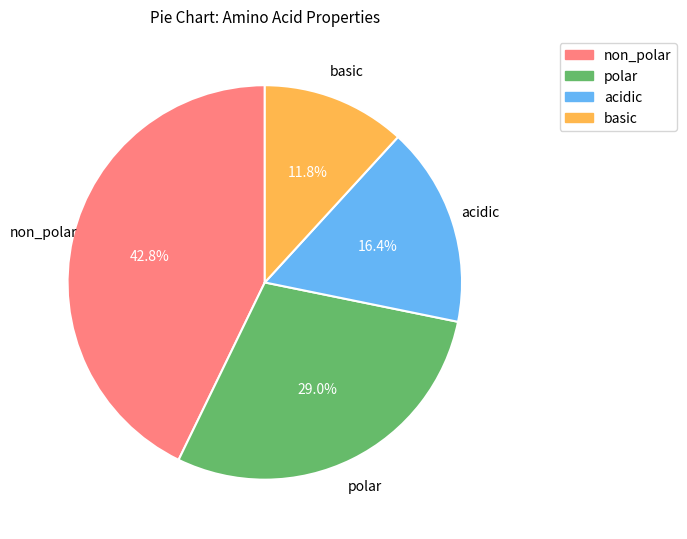

To the nearest percent, what is the difference between the largest and smallest slice percentages?

31%